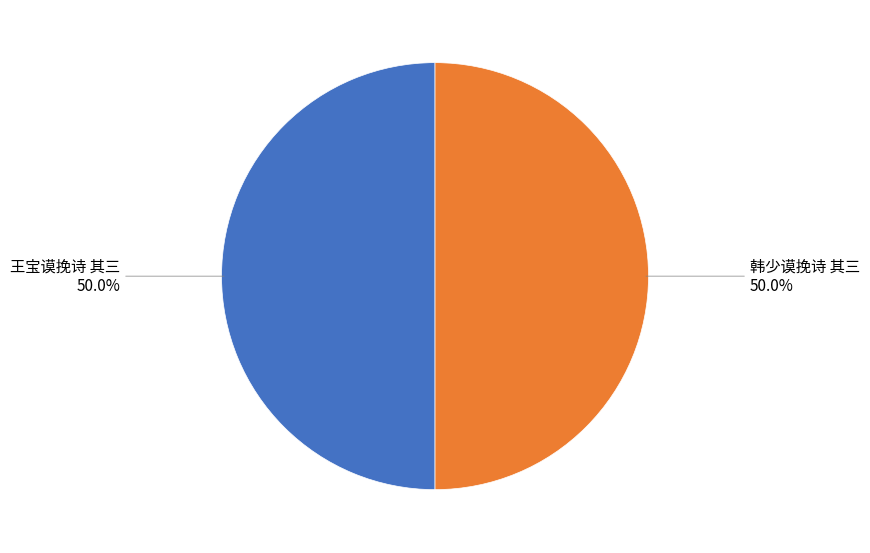

What is the ratio of the value at 王宝谟挽诗 其三 to the value at 韩少谟挽诗 其三?

1.0